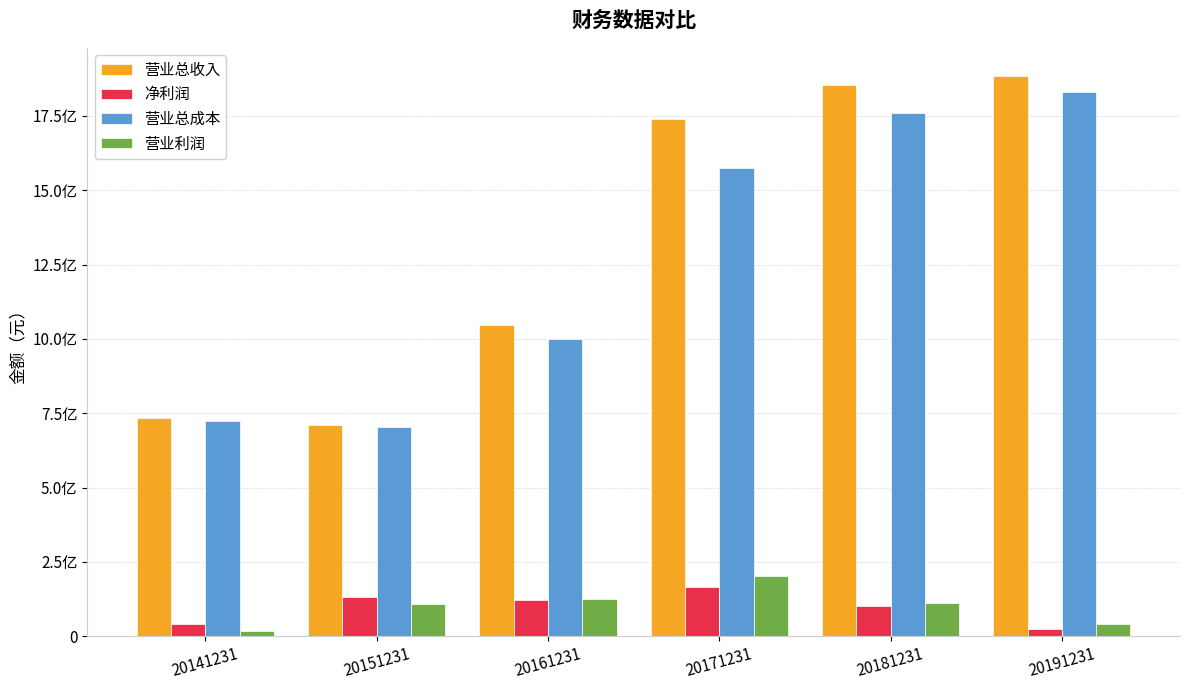

Does the chart contain any negative values?

No